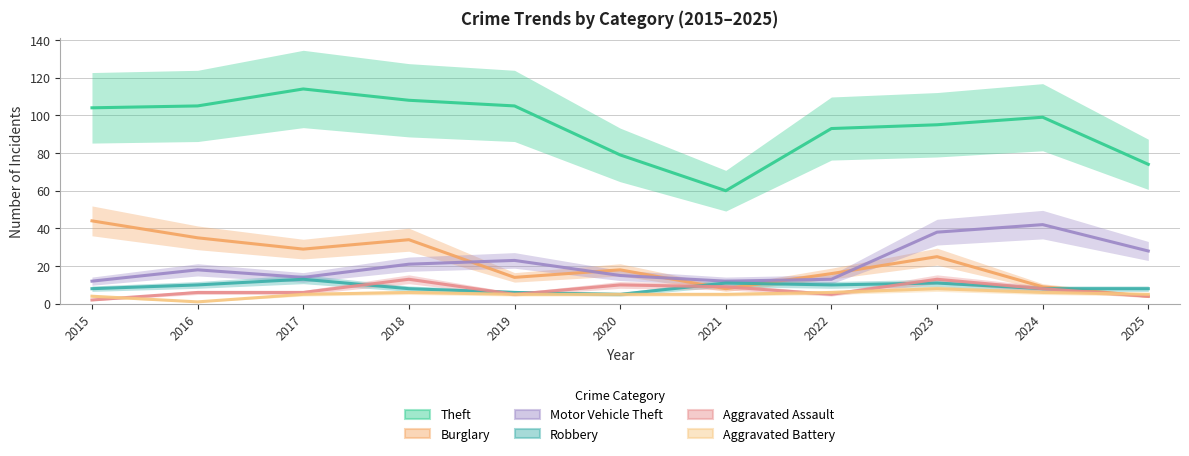

Which category has the lowest value in the Robbery series?

2020